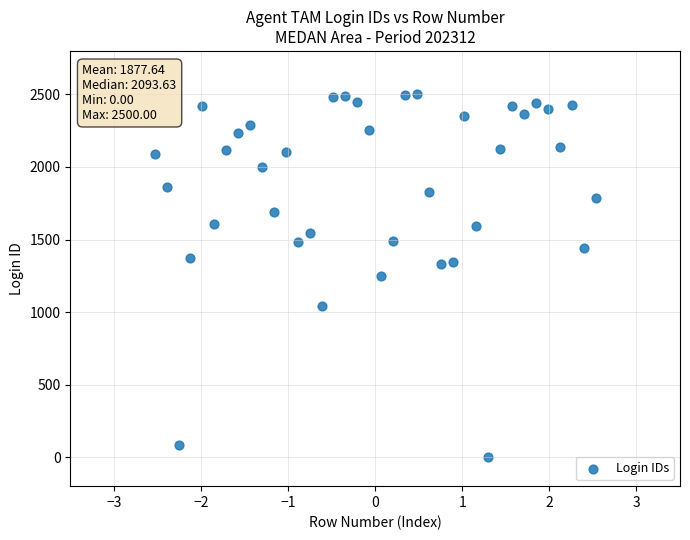

What is the range of Y values (max minus min)?

2500.0